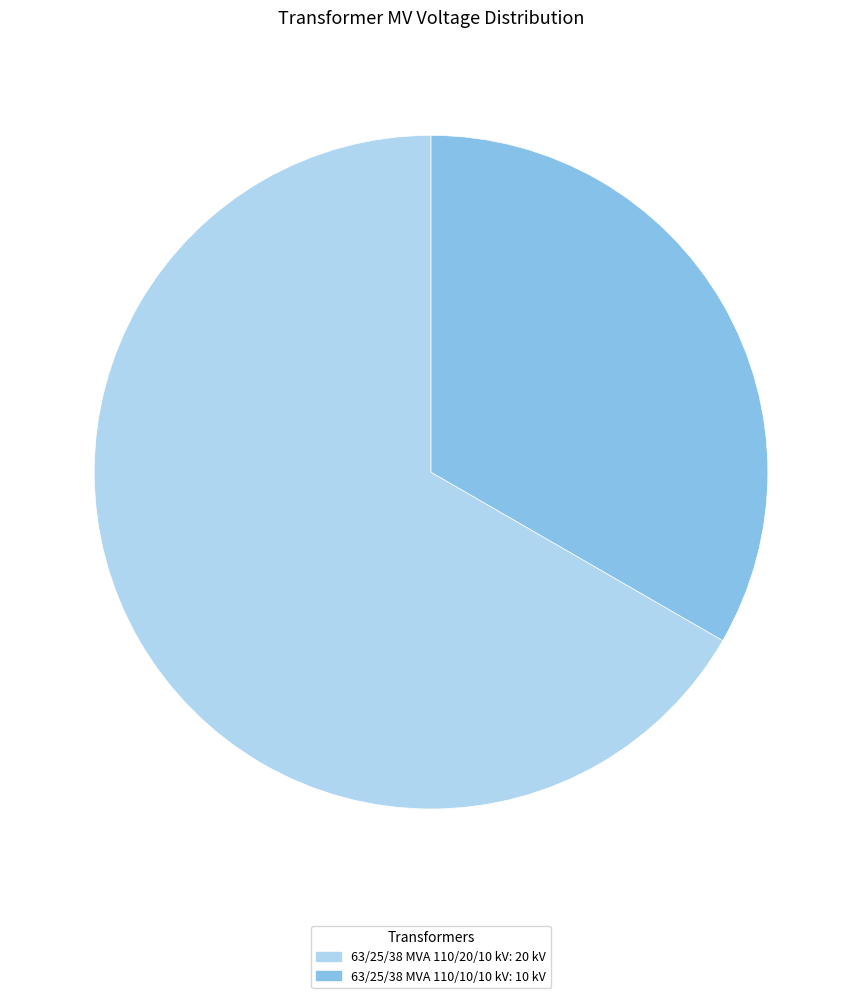

How many segments does this pie chart have?

2